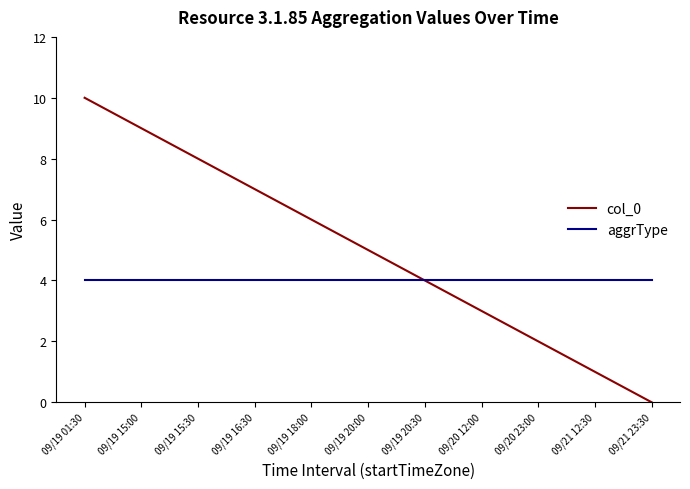

At how many categories does at least one series exceed 2?

11